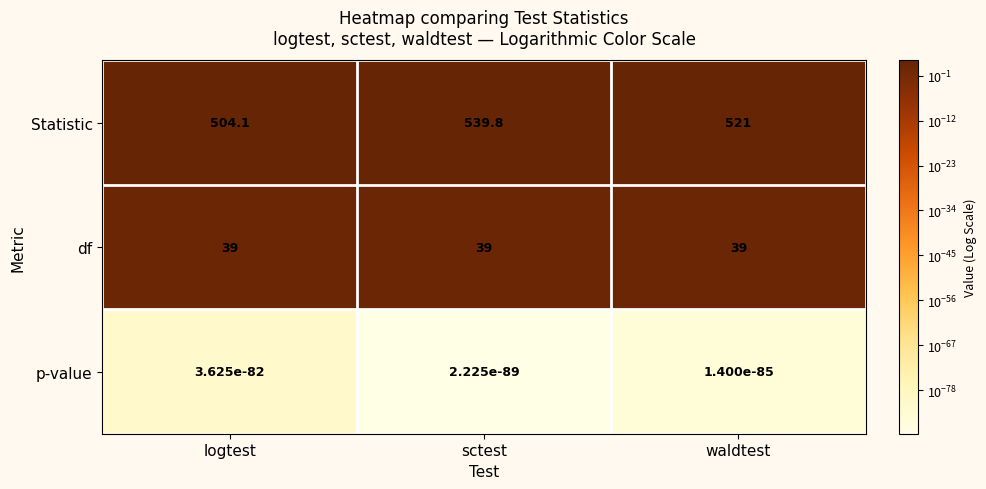

At which category is the sum across all series the highest?

sctest